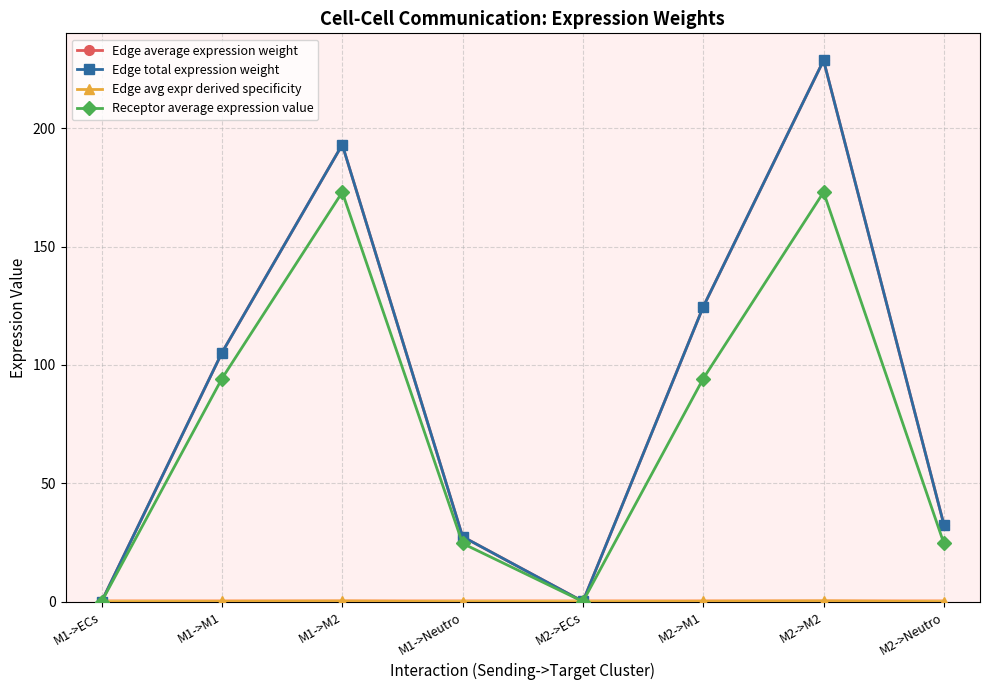

What is the difference between the highest and lowest values at M2->ECs?

0.1